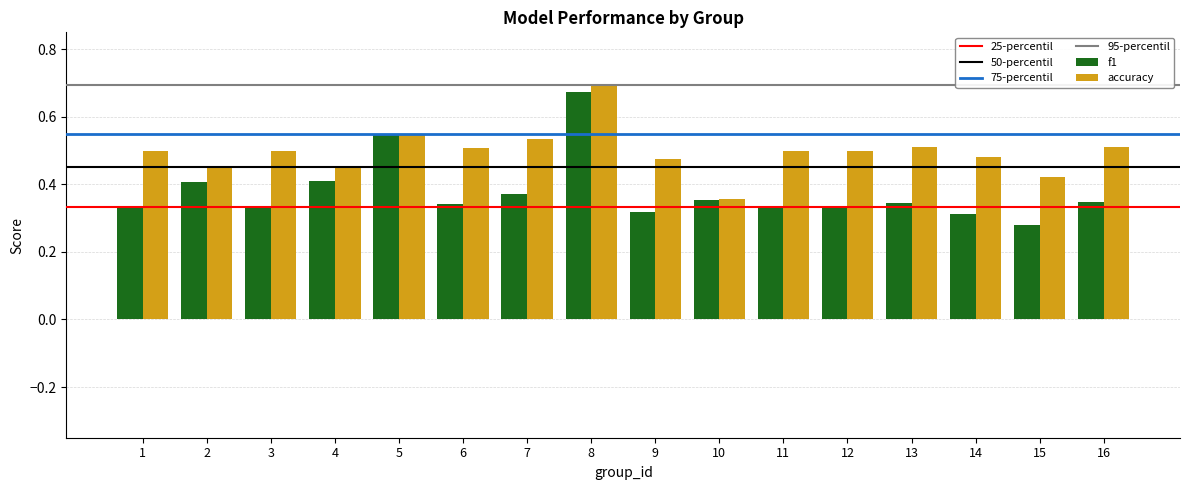

Is the value of f1 at 1 greater than the value of accuracy at 7?

No